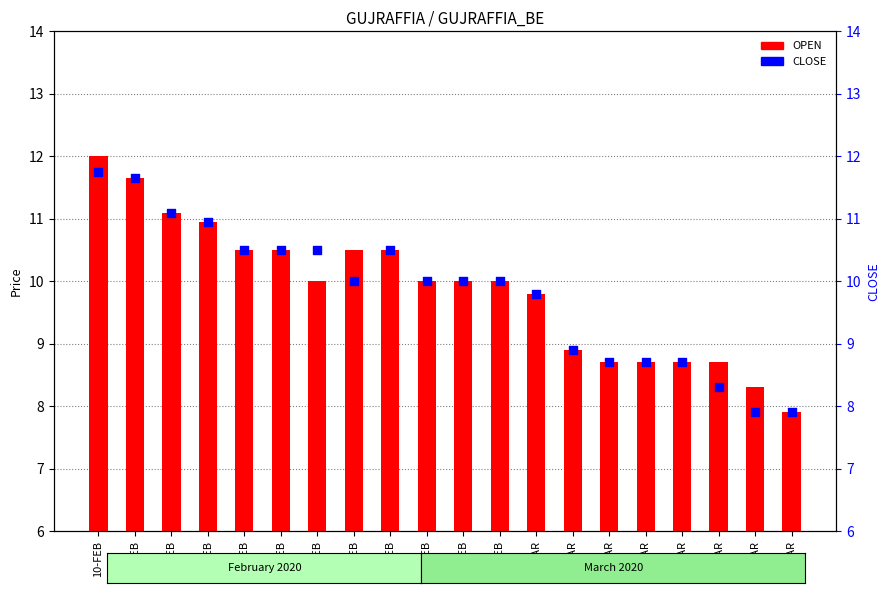

What is the total value across all series at 18-FEB?

20.5